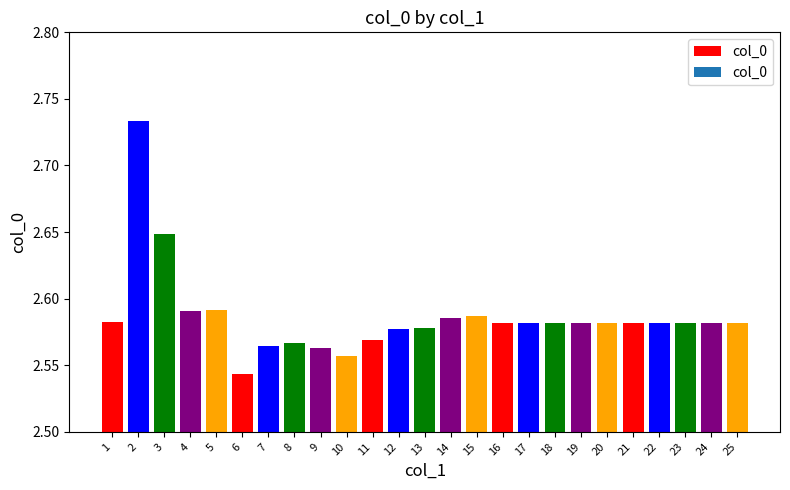

Which has a higher value, 2 or 7?

2